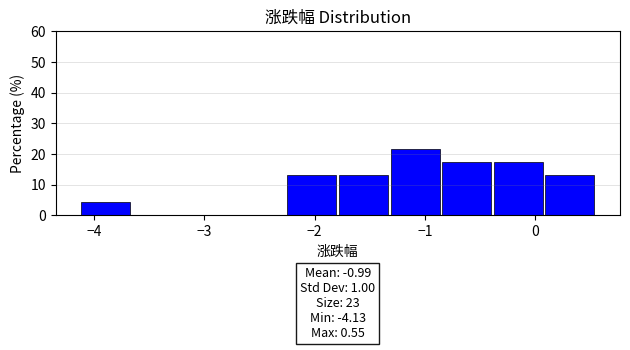

Over which range of the x-axis is the bar tallest?

-1.3 to -0.9